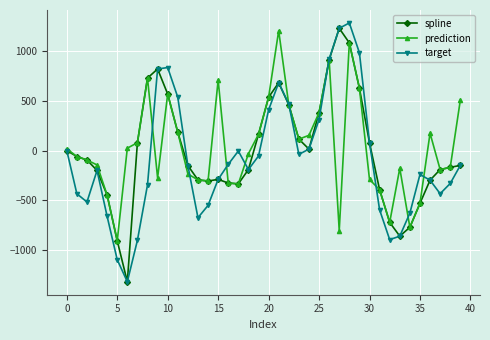

How many interior local peaks does the target series have?

6